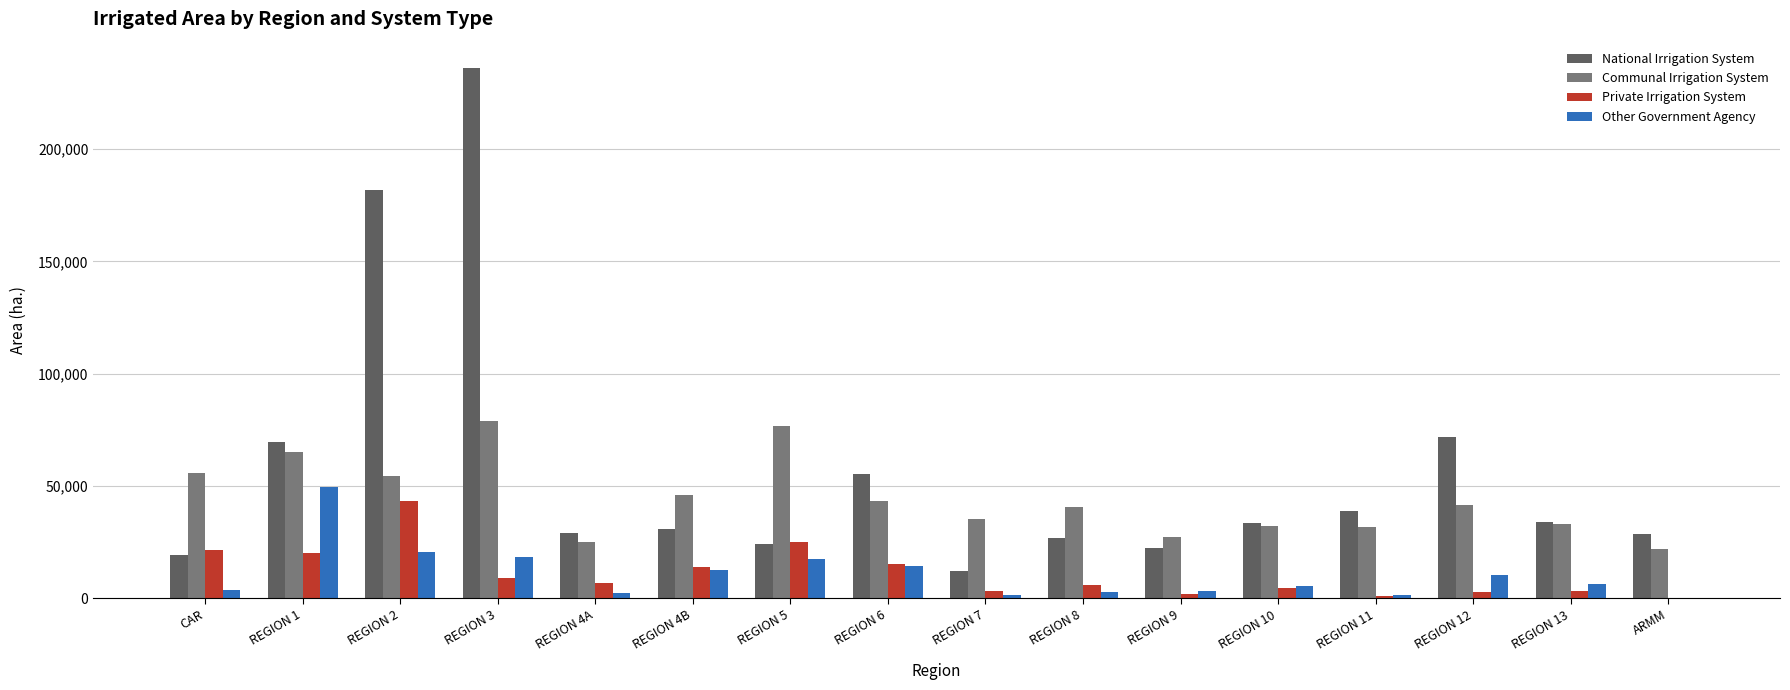

What is the average value of the Private Irrigation System series?

11108.3